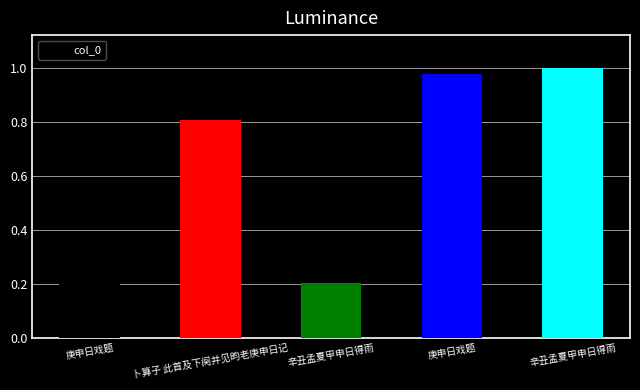

List the labels in order of value, smallest first.

辛丑孟夏甲申日得雨, 庚申日戏题, 卜算子 此首及下阕并见畇老庚申日记, 庚申日戏题, 辛丑孟夏甲申日得雨